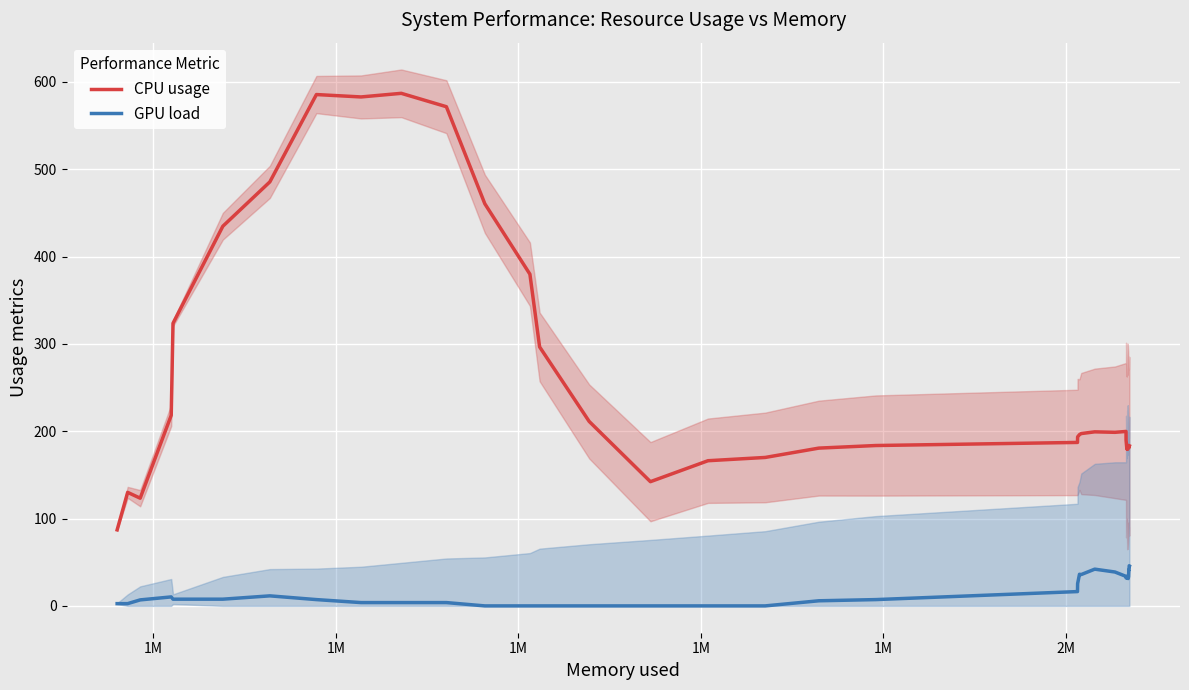

What is the highest value of the CPU usage series?

586.9